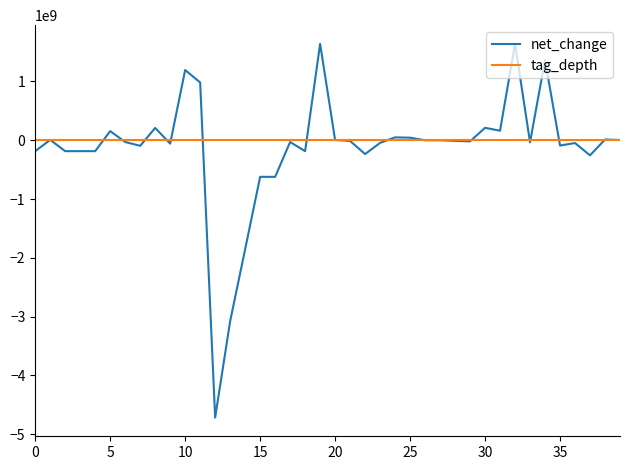

How many lines are shown in the chart?

2